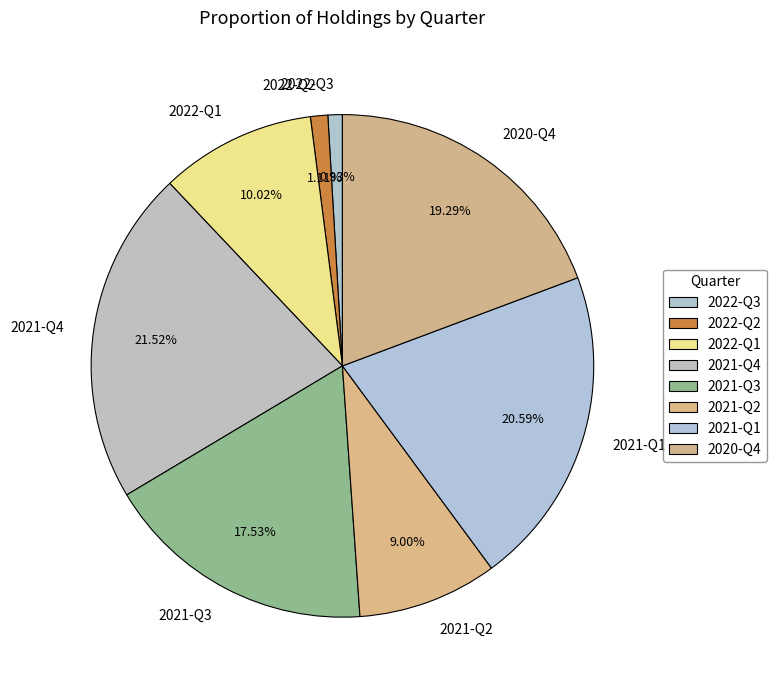

Which category has the biggest portion of the pie?

2021-Q4